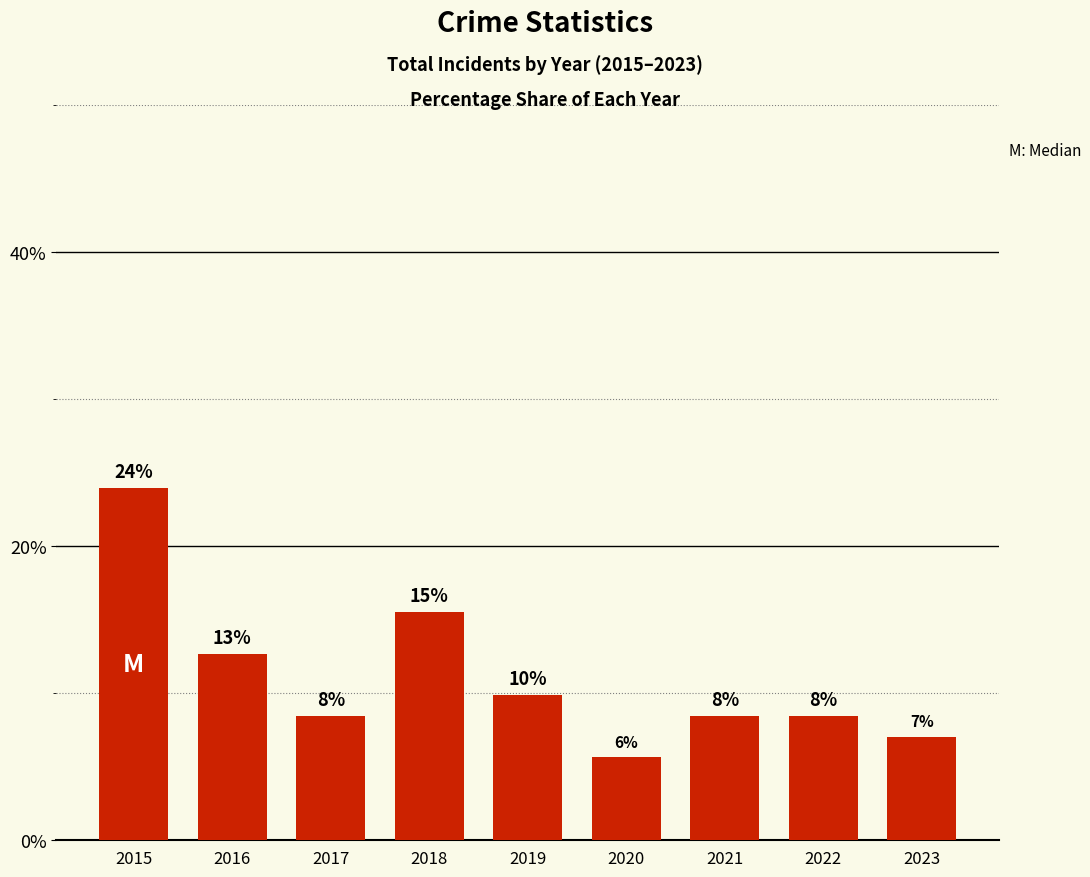

What is the maximum value shown in the chart?

23.9